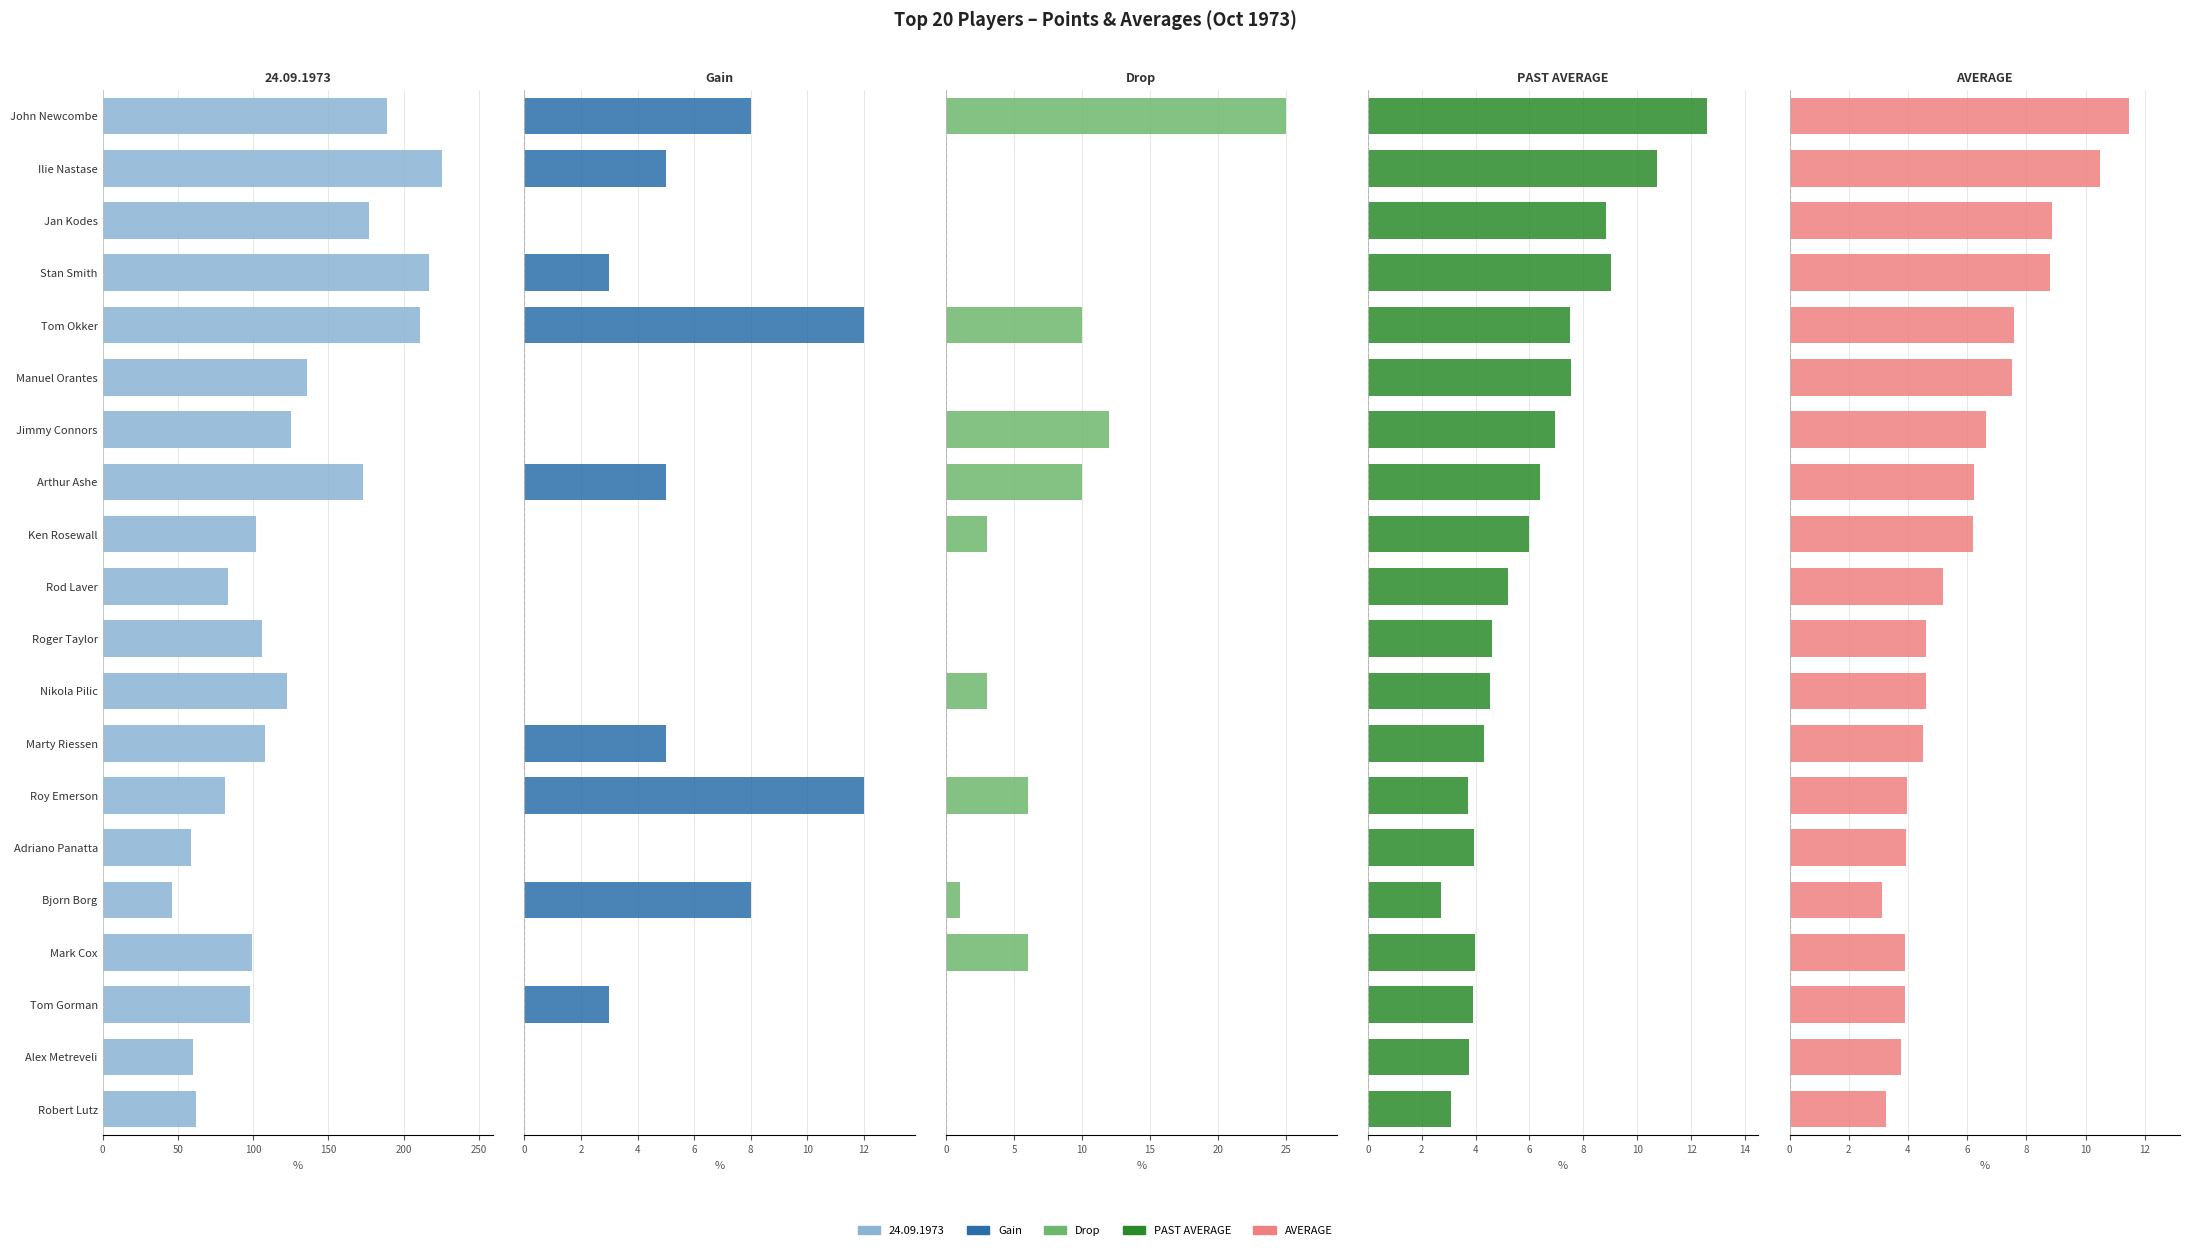

What is the difference between the highest and lowest values at Manuel Orantes?

7.5